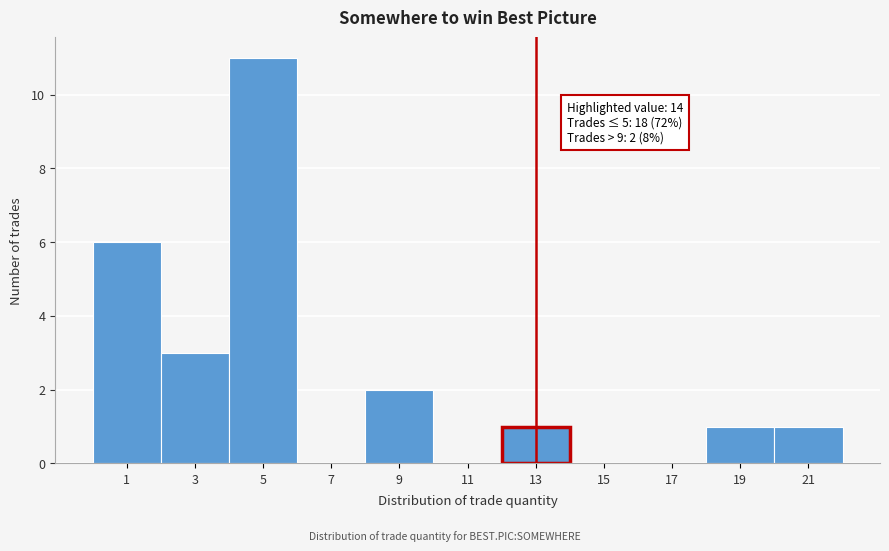

Reading right to left, transcribe all the data shown in this chart.

21=1	19=1	17=0	15=0	13=1	11=0	9=2	7=0	5=11	3=3	1=6